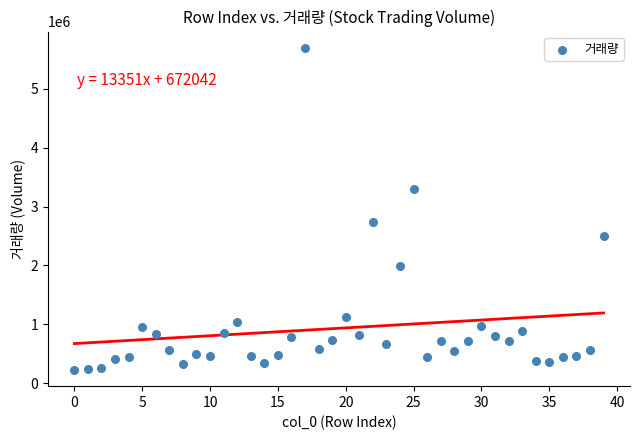

What is the range of Y values (max minus min)?

5477641